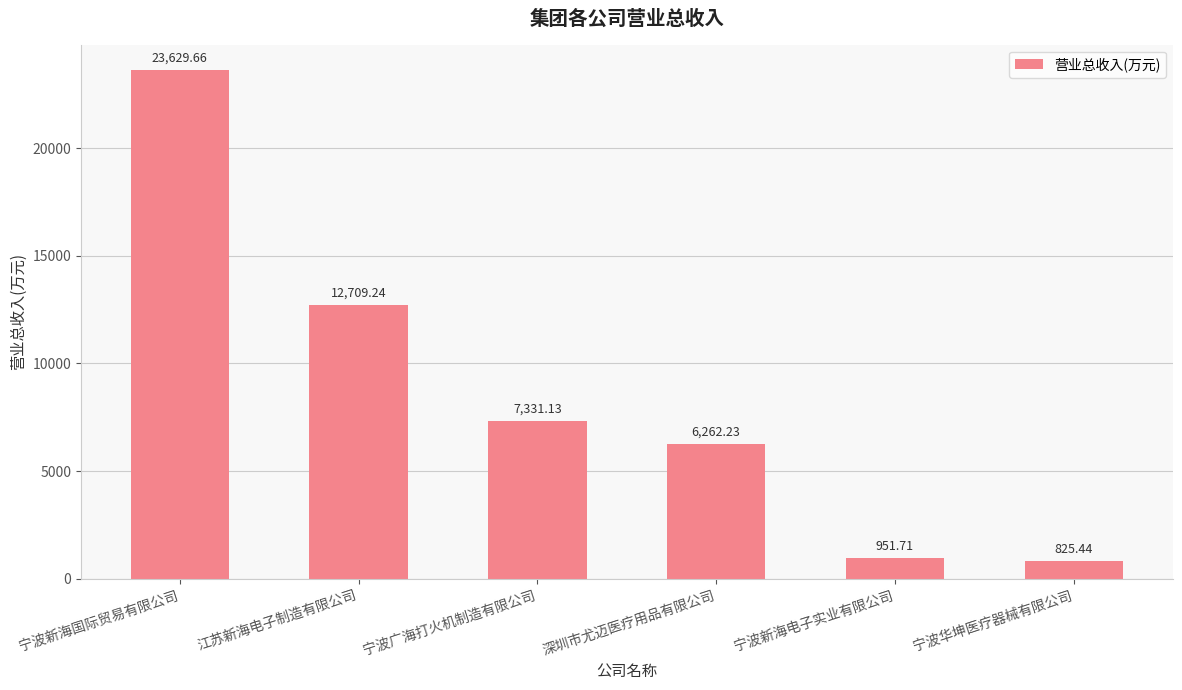

Reading left to right, what are all the values shown in this chart?

宁波新海国际贸易有限公司=23629.7	江苏新海电子制造有限公司=12709.2	宁波广海打火机制造有限公司=7331.1	深圳市尤迈医疗用品有限公司=6262.2	宁波新海电子实业有限公司=951.7	宁波华坤医疗器械有限公司=825.4